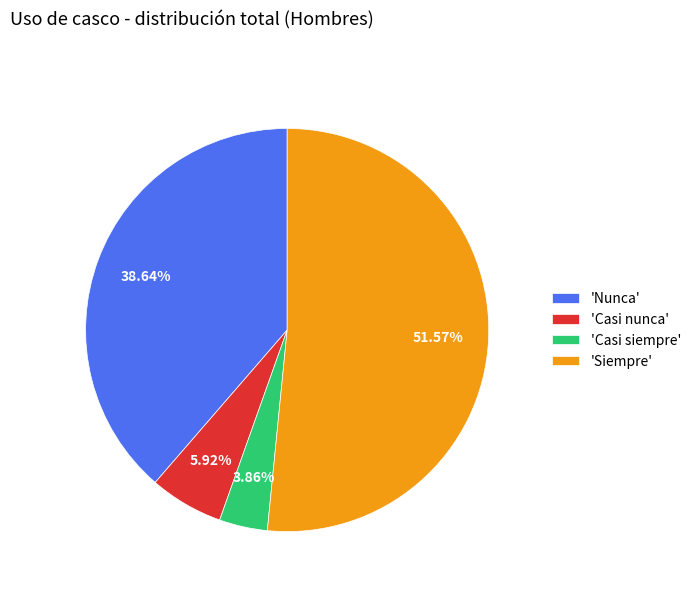

Combined, do 'Casi nunca' and 'Siempre' account for over 50%?

Yes